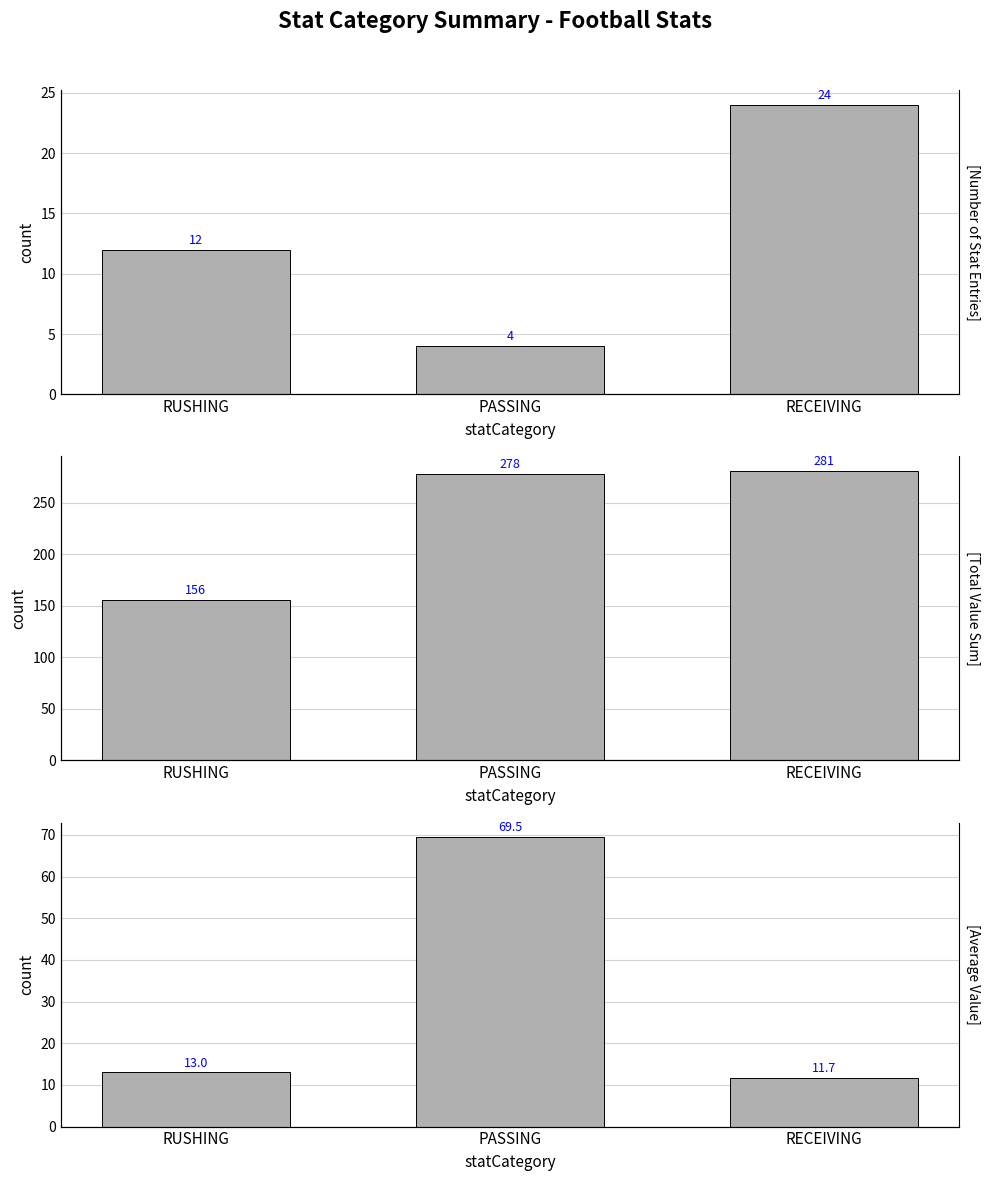

What value does the Number of Stat Entries series have at RUSHING?

12.0